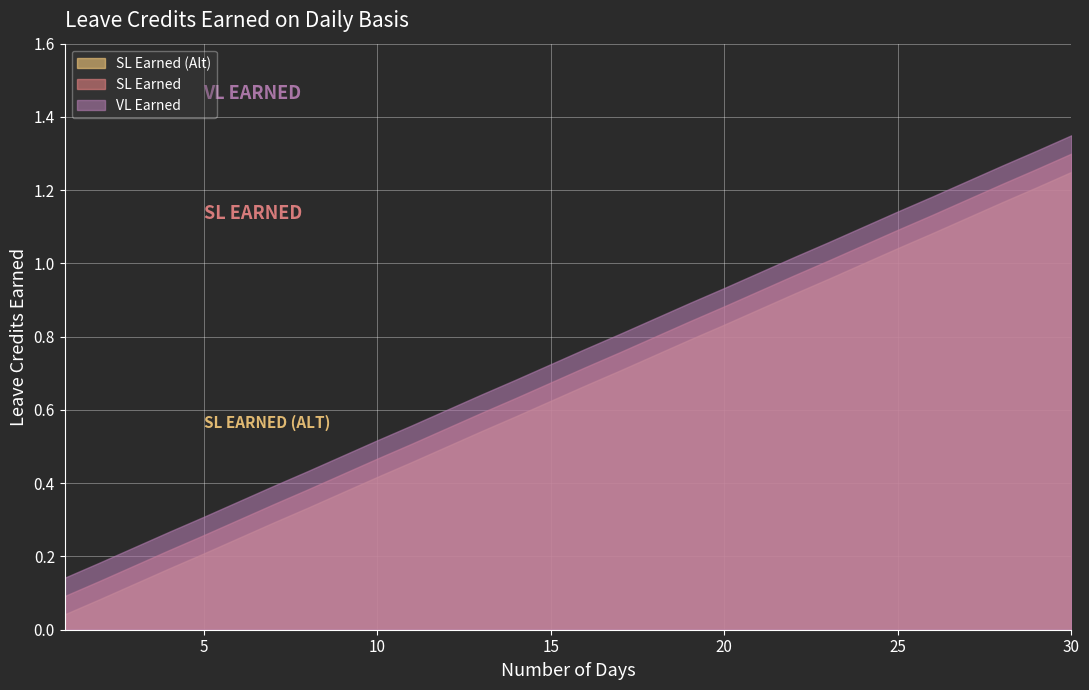

List the series in order of their peak value, highest first.

VL Earned, SL Earned, SL Earned (Alt)